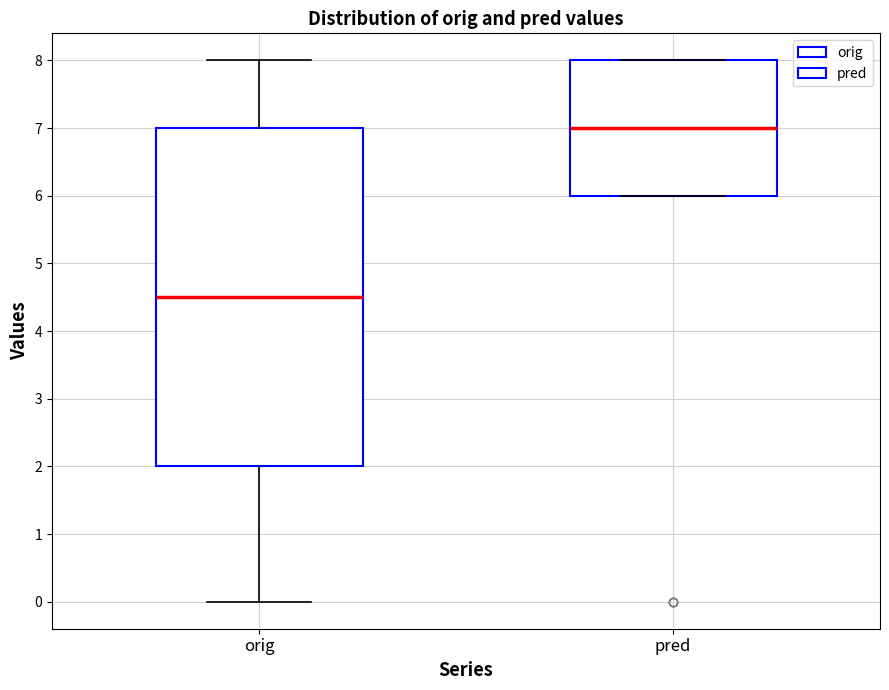

Reading left to right, transcribe this box plot: for each box, give where its median line is, the range the box spans, and where its two whiskers end, as read against the y-axis. The values are not printed on the chart, so give them approximately, as read against the axis.

orig: median 4.5, box 2.0 to 7.0, whiskers 0.0 to 8.0
pred: median 7.0, box 6.0 to 8.0, whiskers 6.0 to 8.0